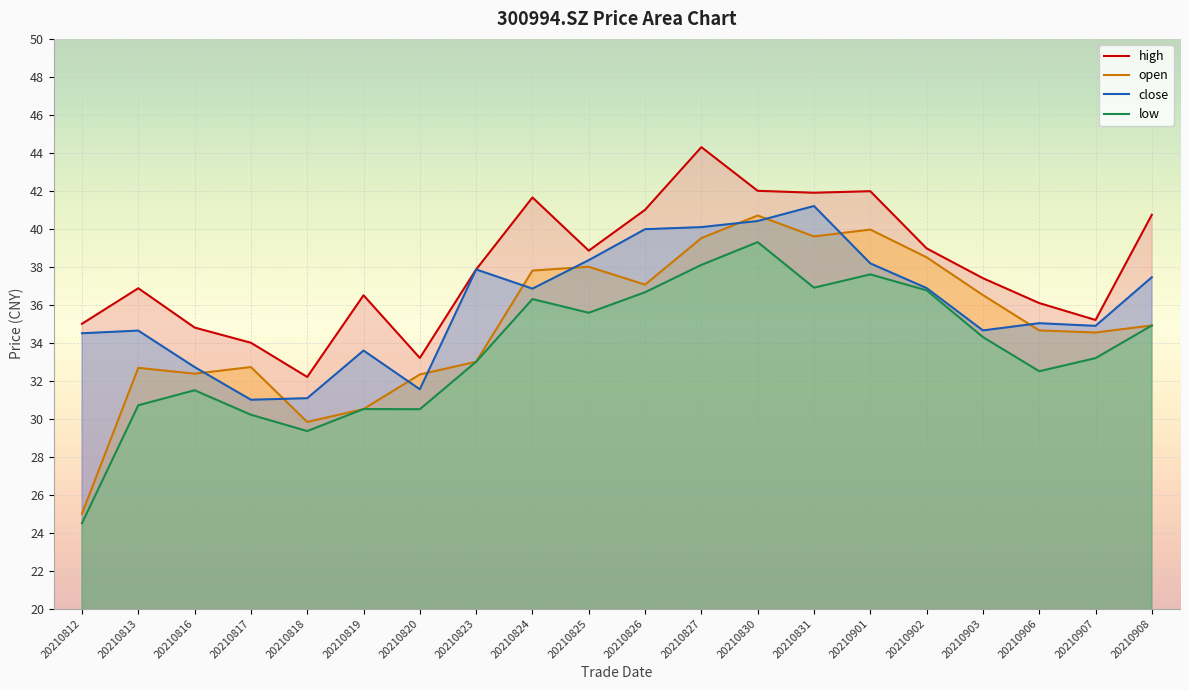

At which category does high reach its first local valley?

20210818